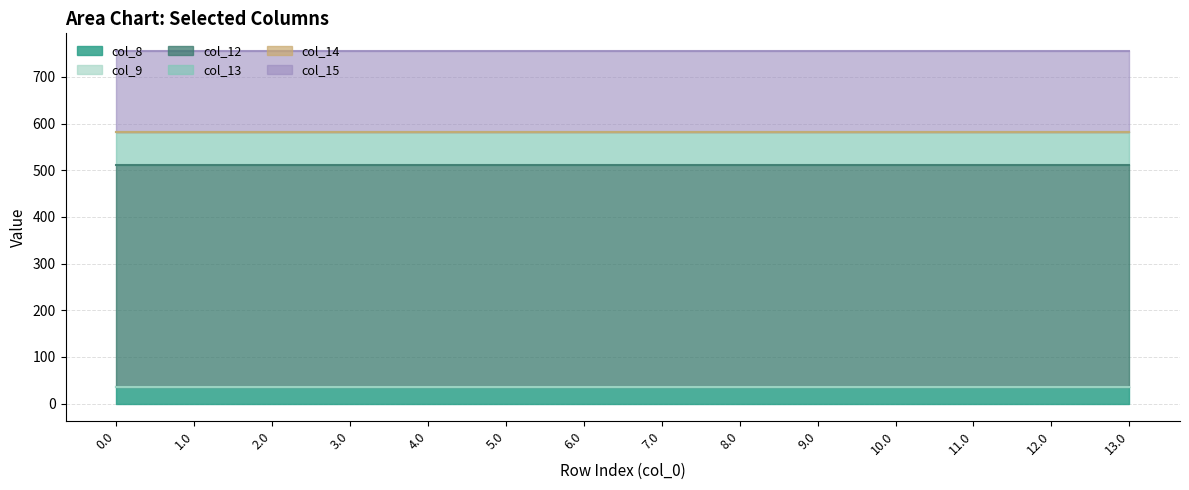

Reading right to left, what are all the values shown in this chart?

col_8: 35.0	35.0	35.0	35.0	35.0	35.0	35.0	35.0	35.0	35.0	35.0	35.0	35.0	35.0
col_9: 0.0	0.0	0.0	0.0	0.0	0.0	0.0	0.0	0.0	0.0	0.0	0.0	0.0	0.0
col_12: 477.2	477.2	477.2	477.2	477.2	477.2	477.2	477.2	477.2	477.2	477.2	477.2	477.2	477.2
col_13: 70.2	70.2	70.2	70.2	70.2	70.2	70.2	70.2	70.2	70.2	70.2	70.2	70.2	70.2
col_14: 0.3	0.3	0.3	0.3	0.3	0.3	0.3	0.3	0.3	0.3	0.3	0.3	0.3	0.3
col_15: 172.8	172.8	172.8	172.8	172.8	172.8	172.8	172.8	172.8	172.8	172.8	172.8	172.8	172.8